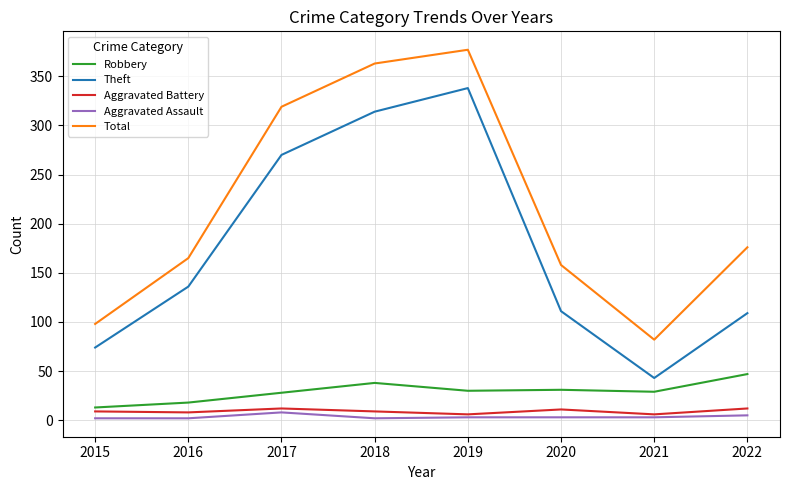

What are all the series names shown in the legend?

Robbery, Theft, Aggravated Battery, Aggravated Assault, Total